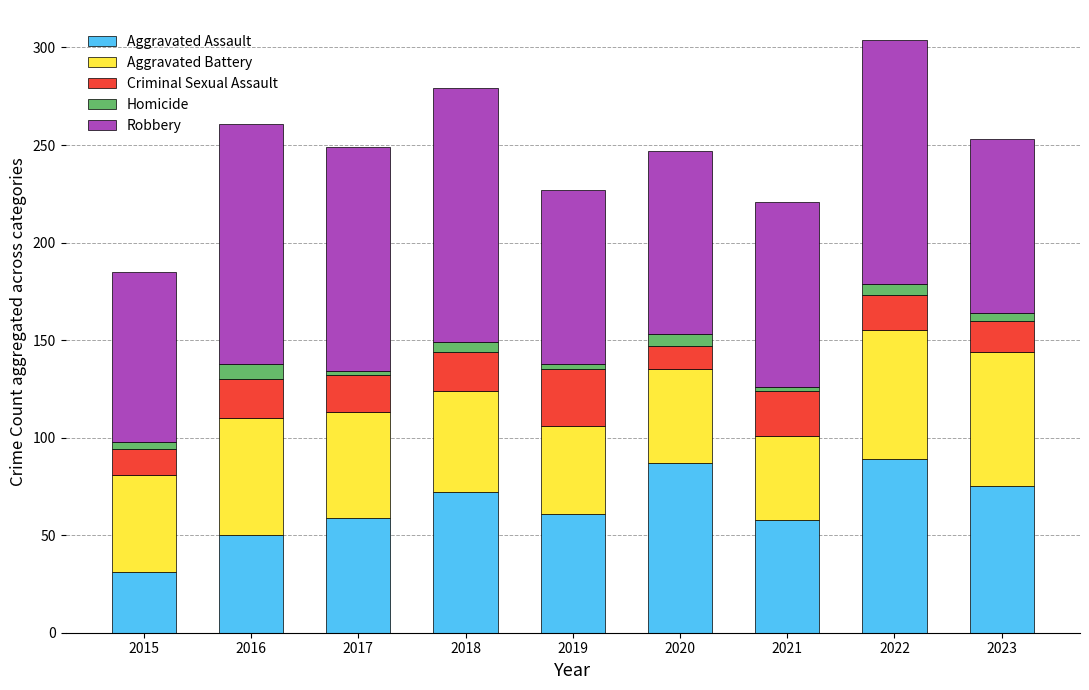

True or false: Aggravated Assault has a value of 58 at 2022.

False